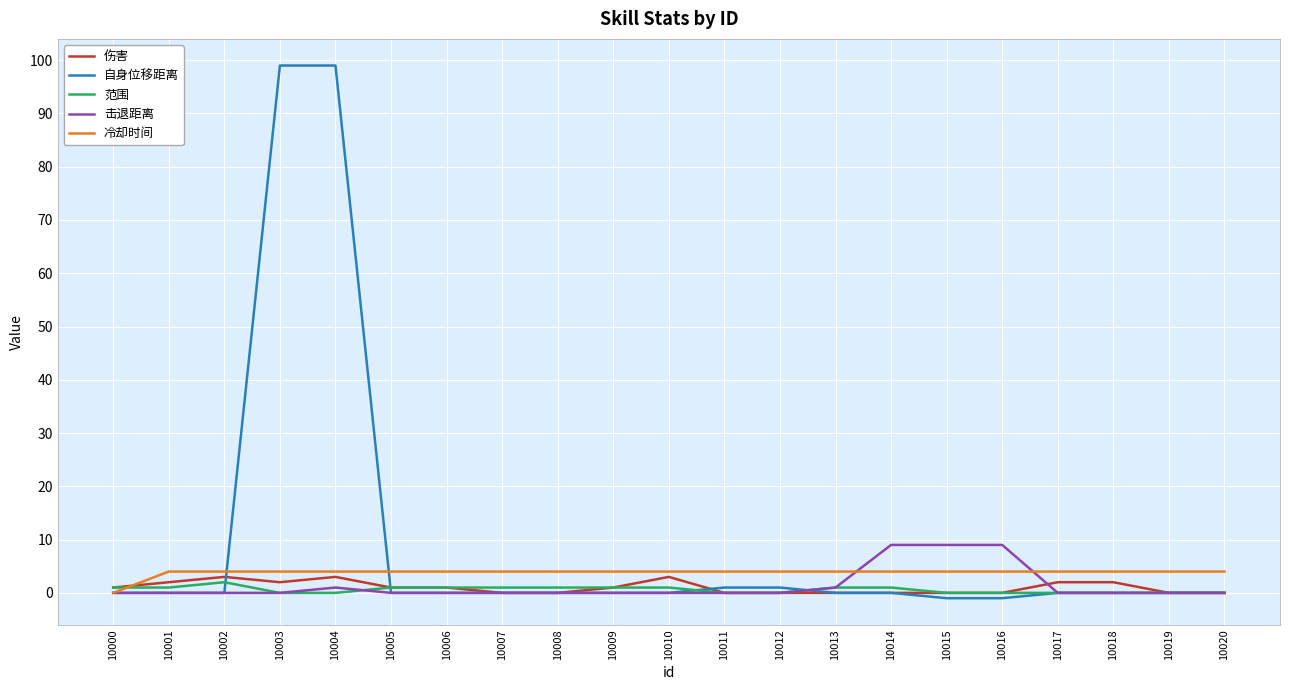

Is it true that 自身位移距离 equals 0 at 10018?

True